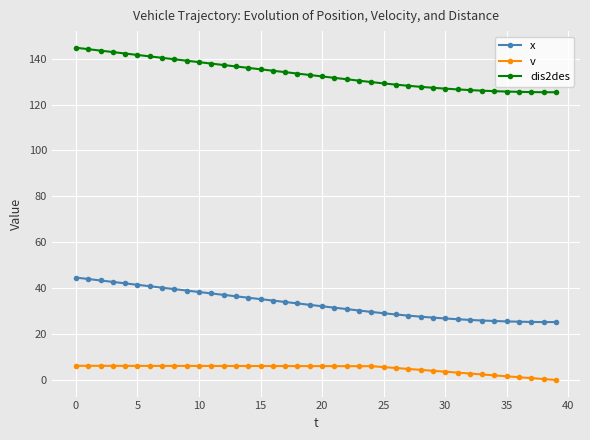

True or false: dis2des and v intersect in this chart.

False